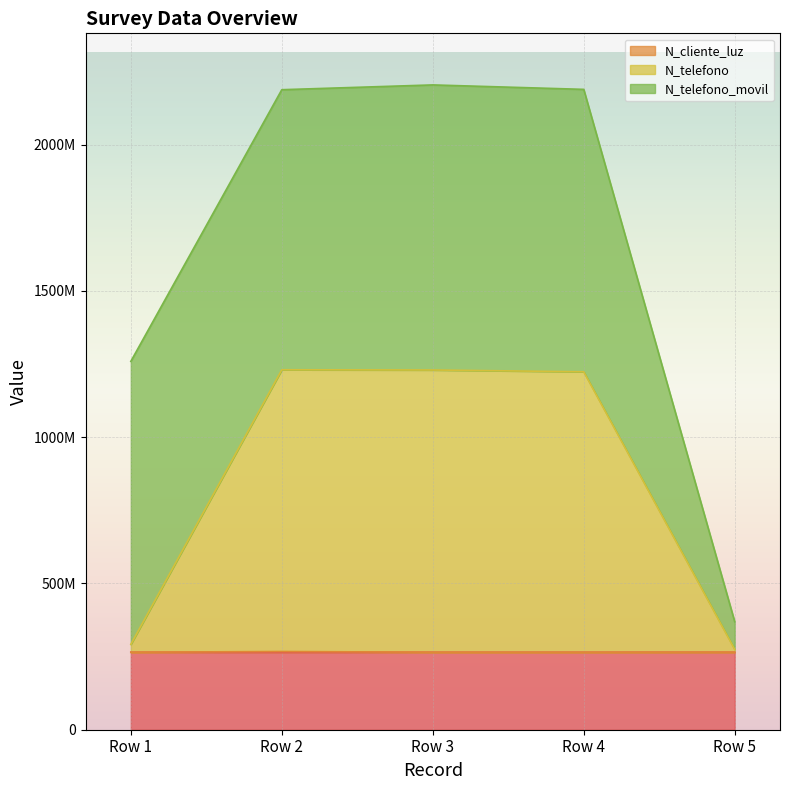

What is the sum of all N_cliente_luz values?

1327500415